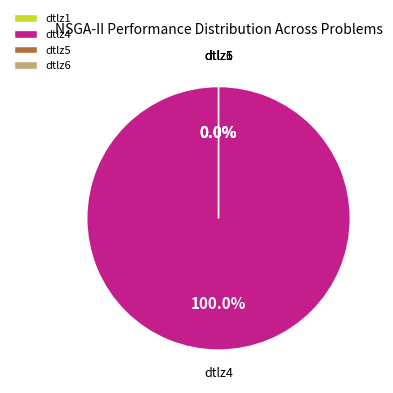

Rank the categories by value from lowest to highest.

dtlz3, dtlz6, dtlz5, dtlz1, dtlz4